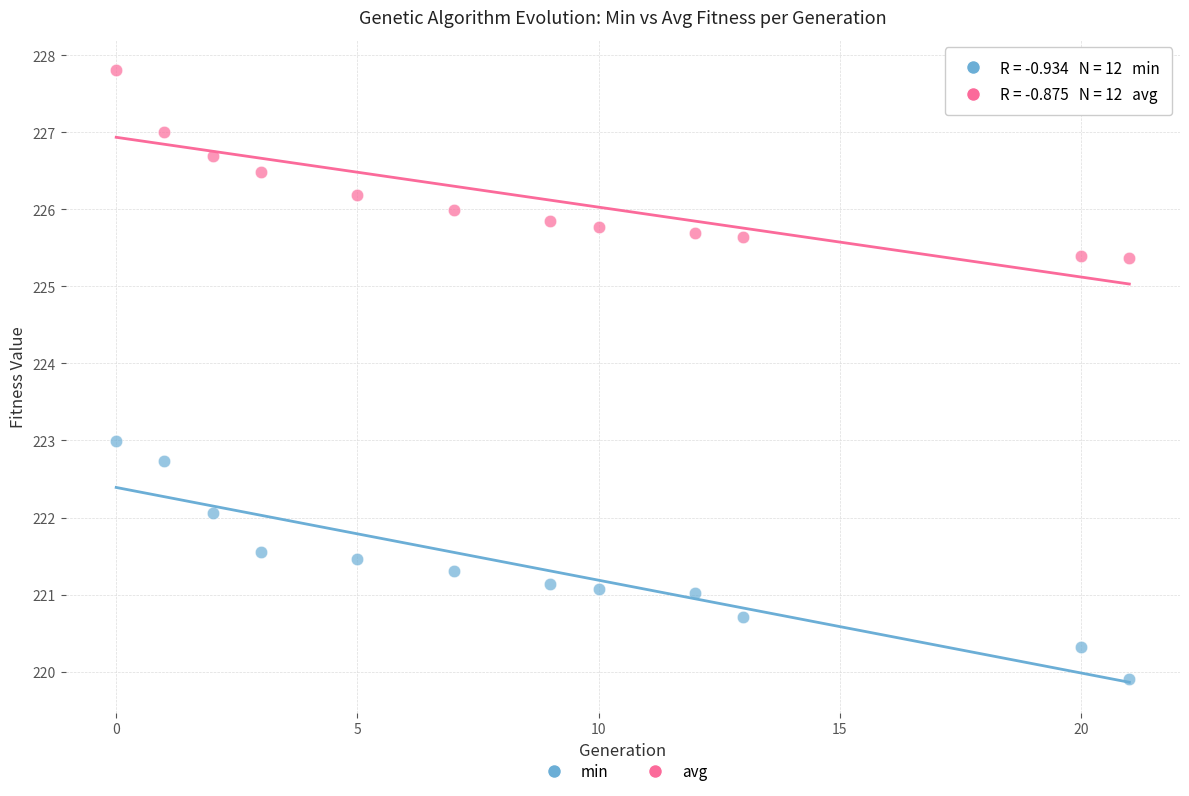

Which series has the largest Y range (max minus min)?

min